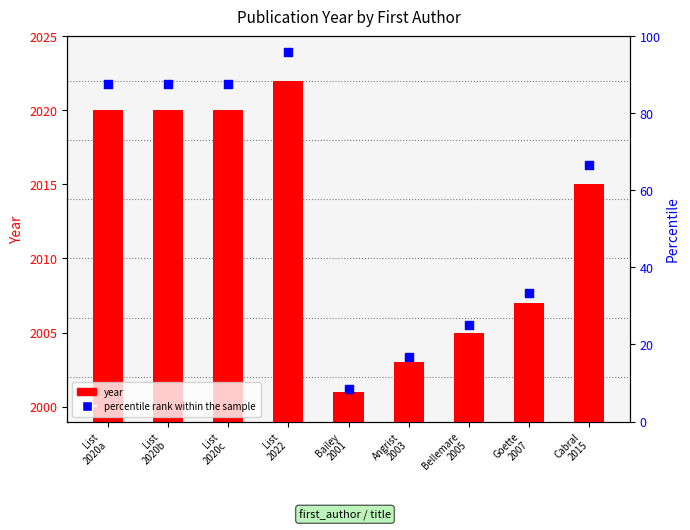

What are all the series names shown in the legend?

year, percentile rank within the sample